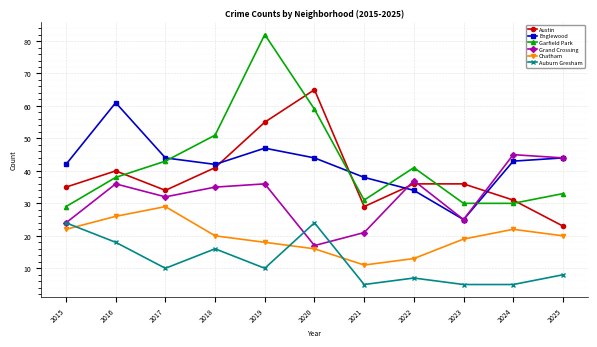

What is the difference between the highest and lowest values at 2015?

20